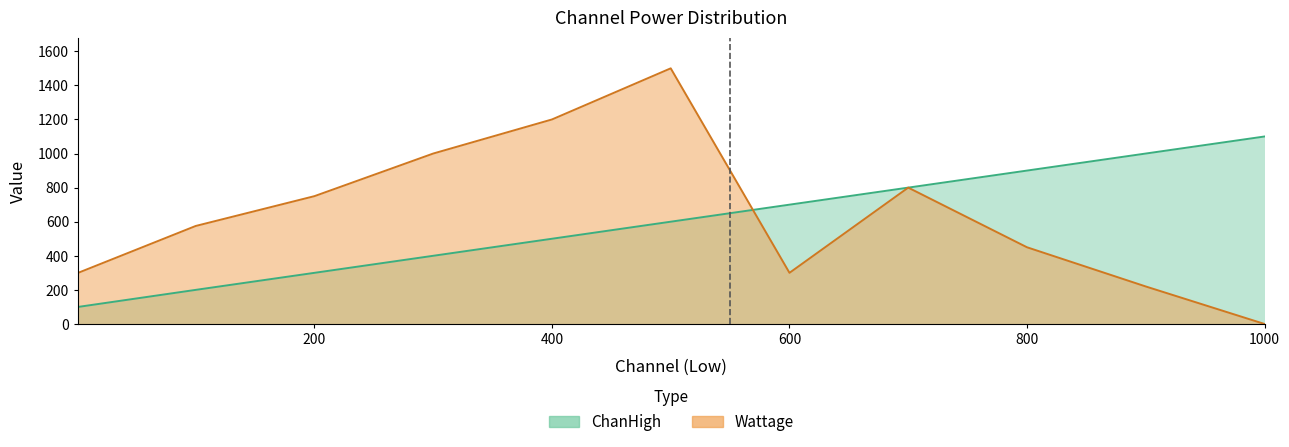

Between 400 and 100, which is larger?

400